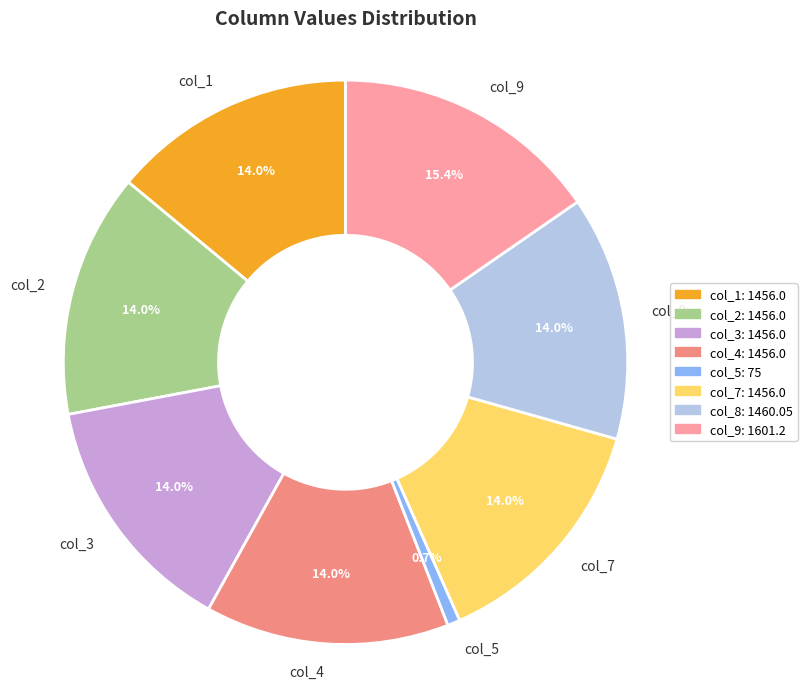

Does col_4 account for over 50% of the chart?

No